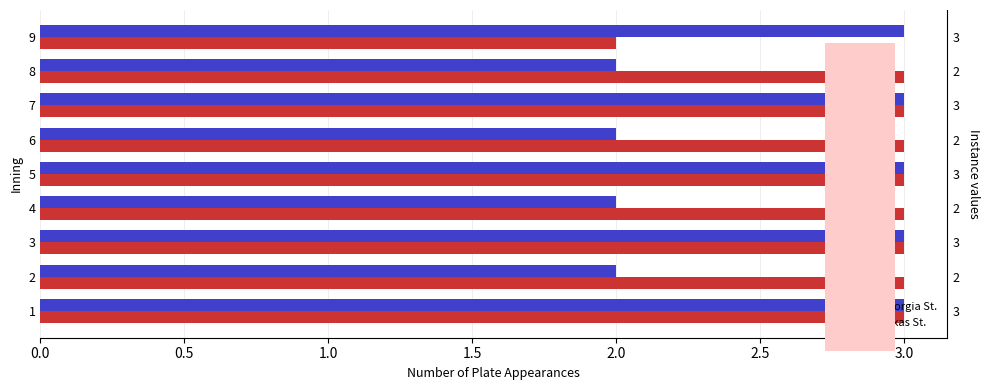

What is the value of the Georgia St. bar at the 7th from the left?

3